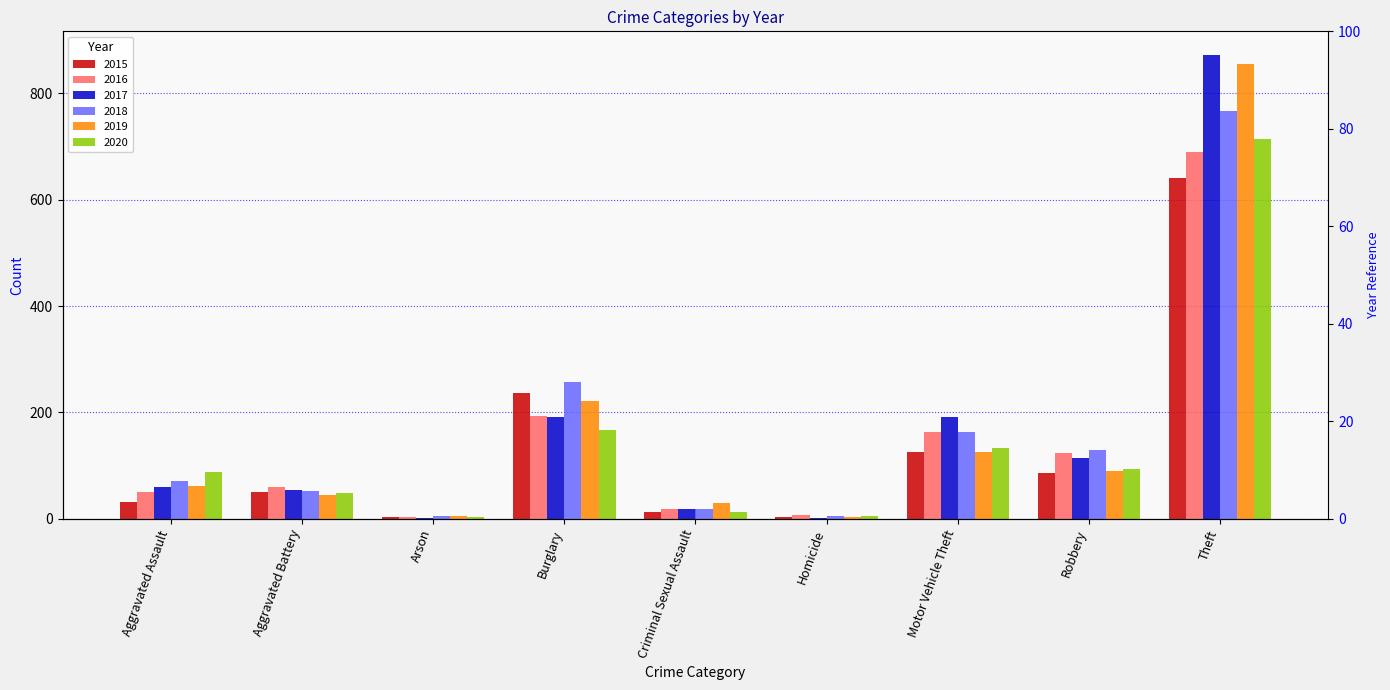

What position from the left is Motor Vehicle Theft?

7